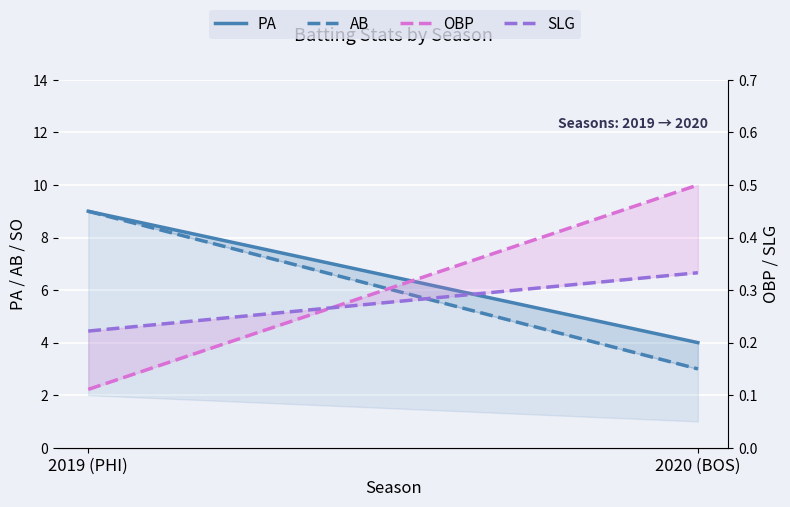

What is the sum of all OBP values?

0.6